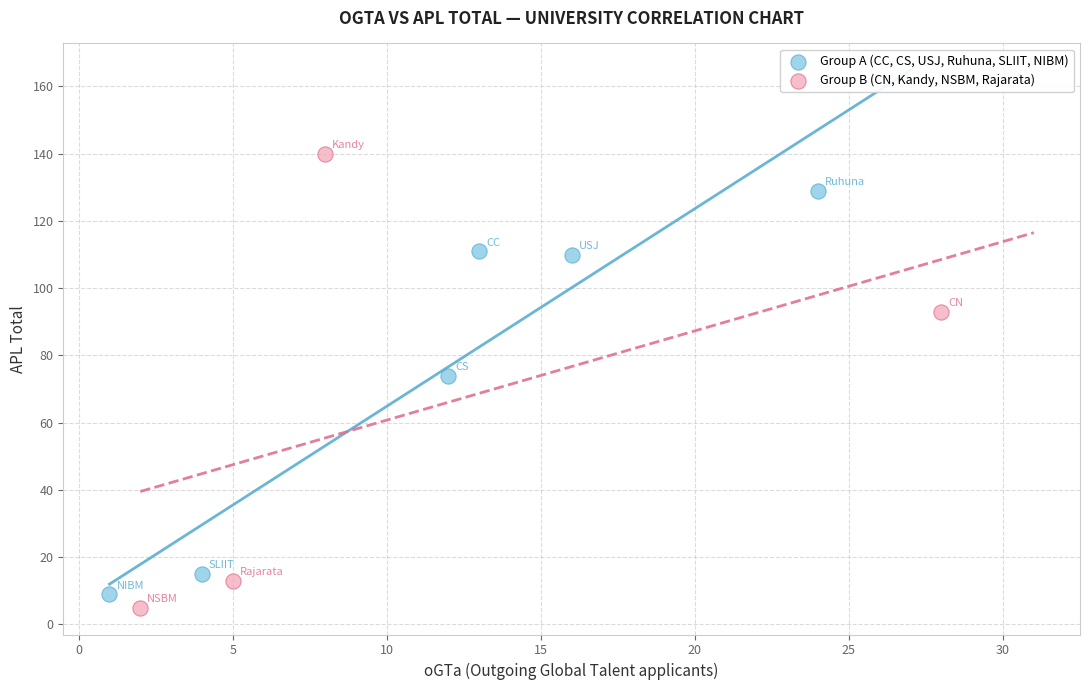

What are all the series names shown in the legend?

Group A (CC, CS, USJ, Ruhuna, SLIIT, NIBM), Group B (CN, Kandy, NSBM, Rajarata)